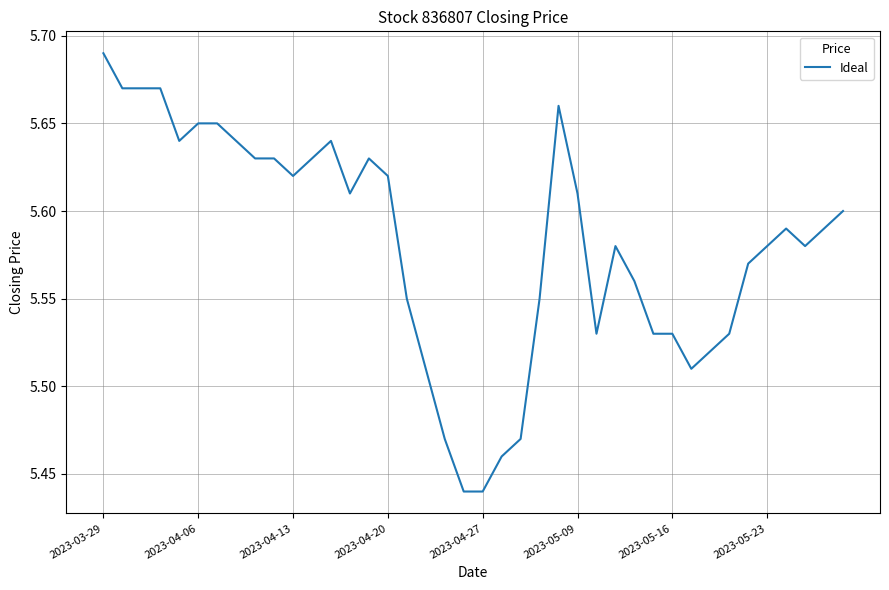

Does the chart have visible grid lines?

Yes